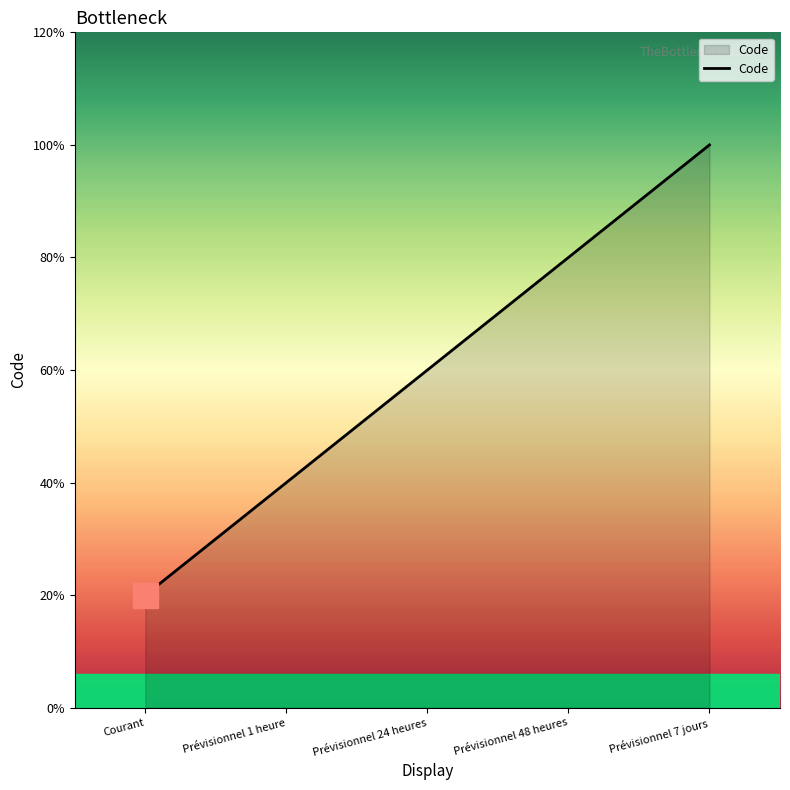

Does the chart have visible grid lines?

No